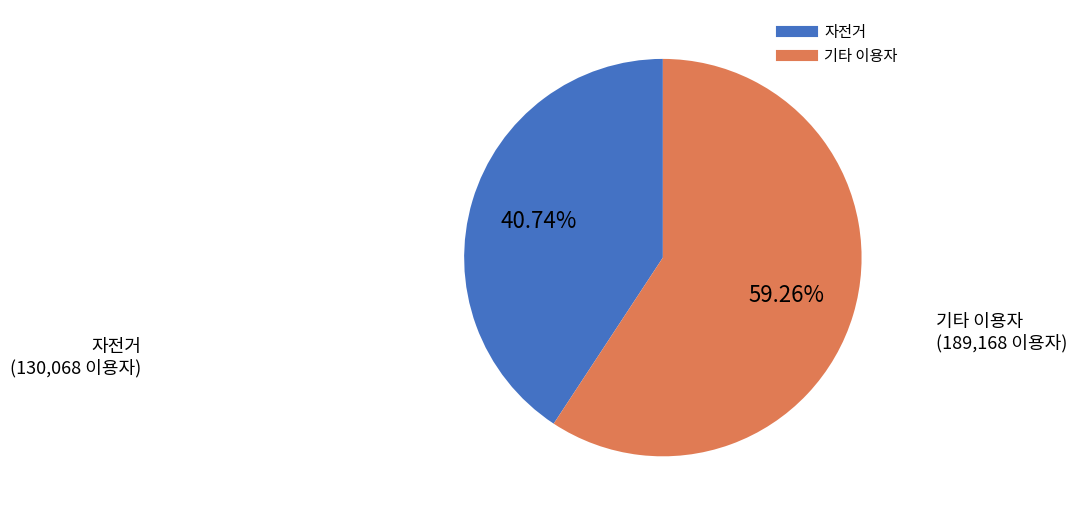

How many segments does this pie chart have?

2